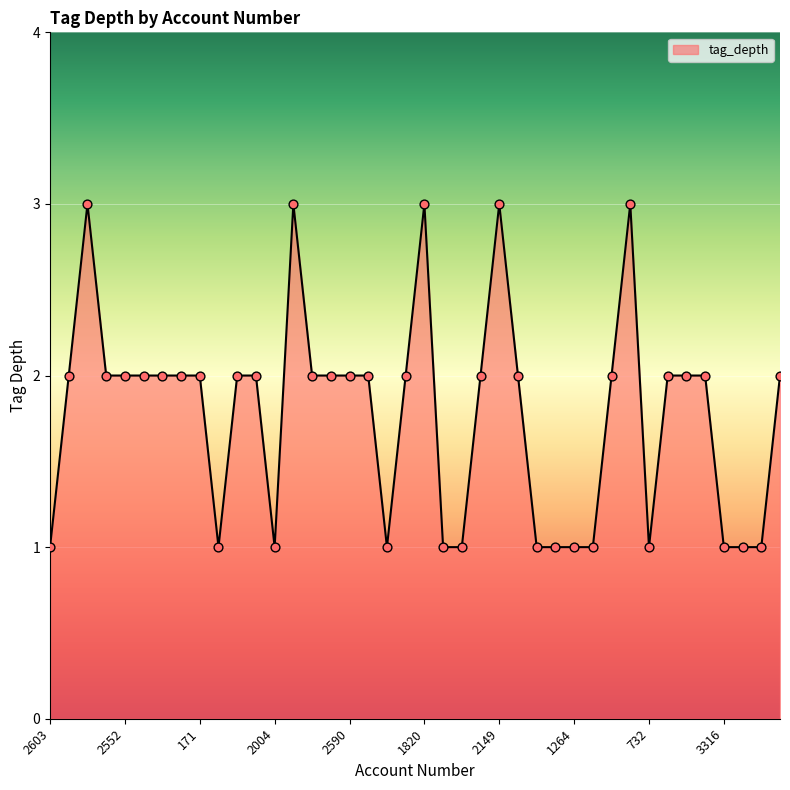

What is the maximum value shown in the chart?

3